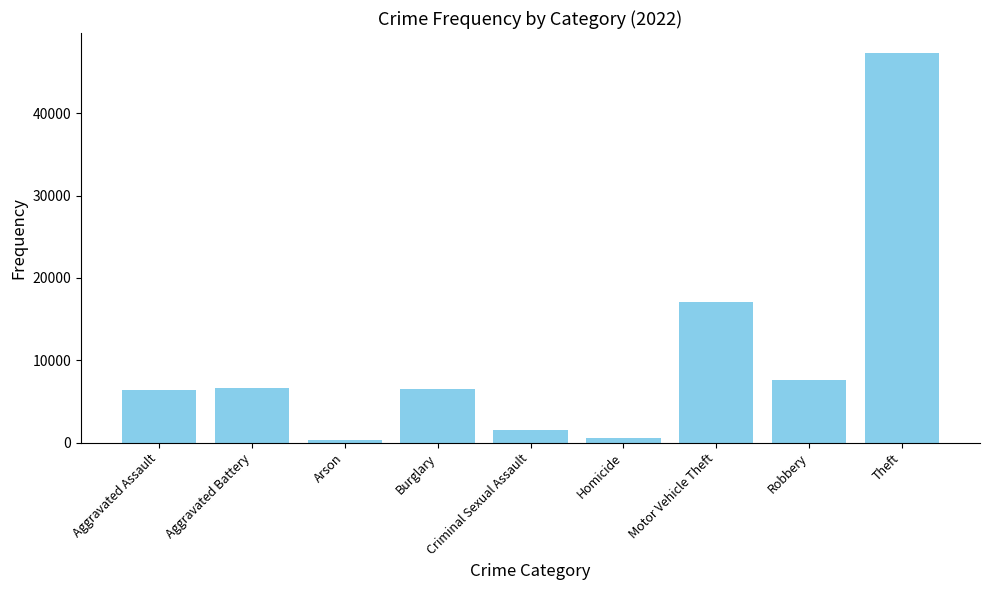

What is the difference between the values at Theft and Motor Vehicle Theft?

30331